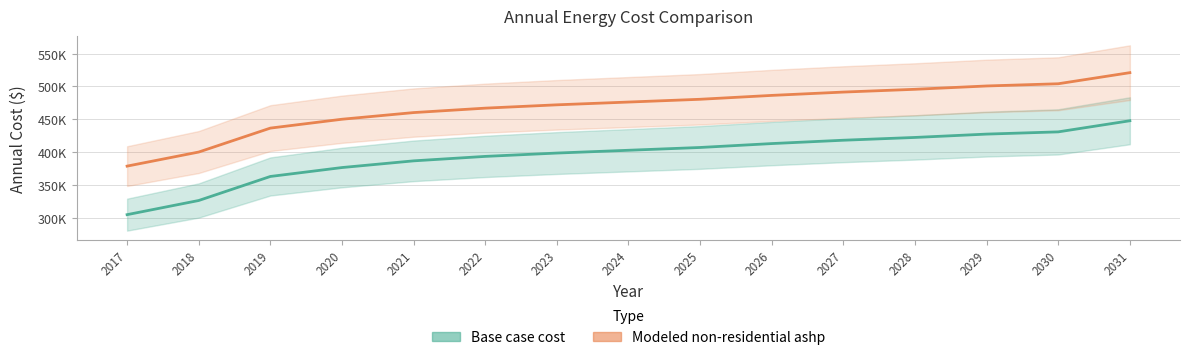

What is the value of the Modeled non-residential ashp point at the 4th from the left?

450050.4